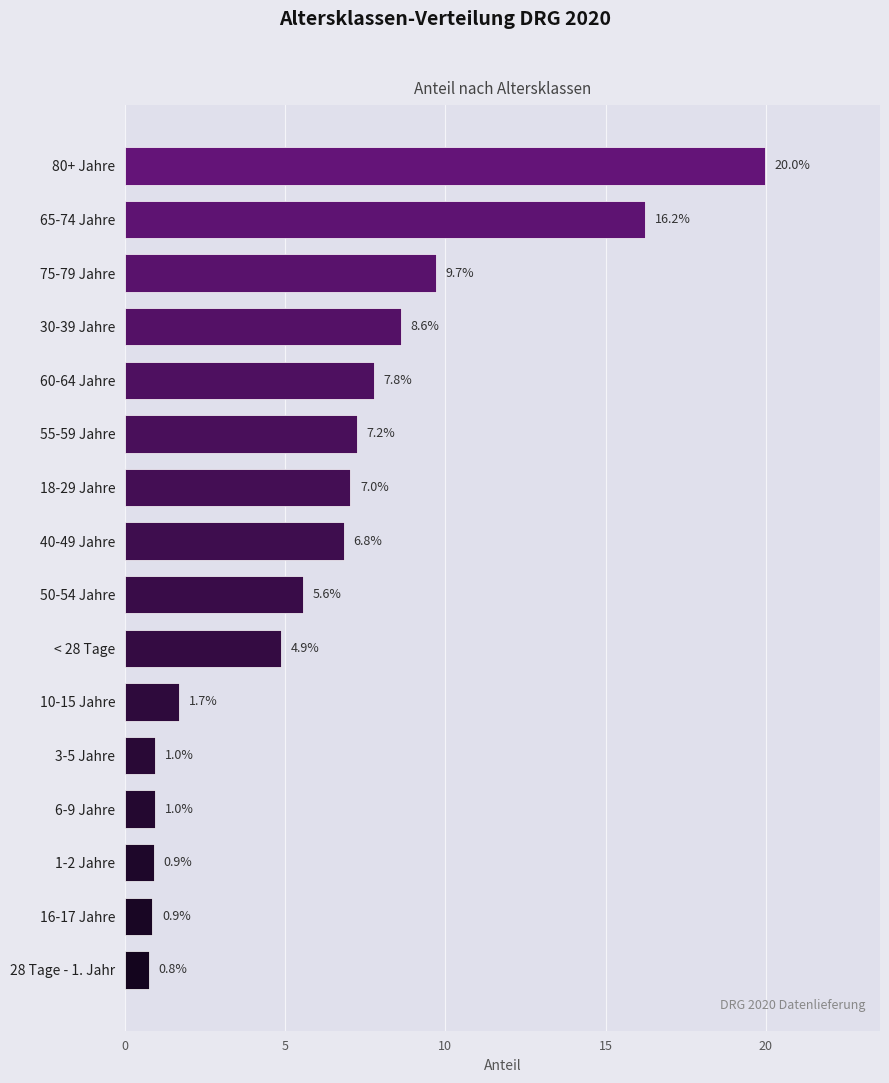

Is it true that the value at 75-79 Jahre is 17.3?

False